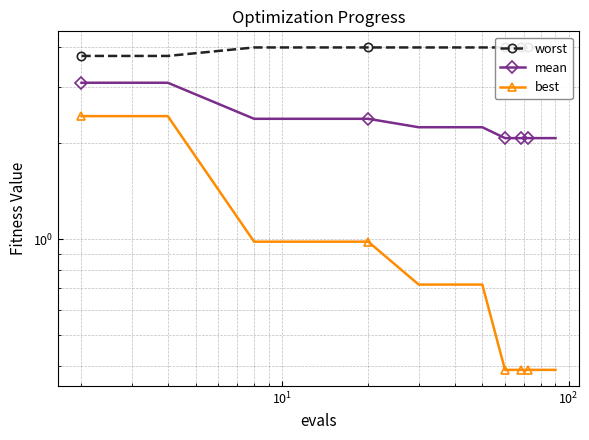

True or false: best and worst cross at least once.

False